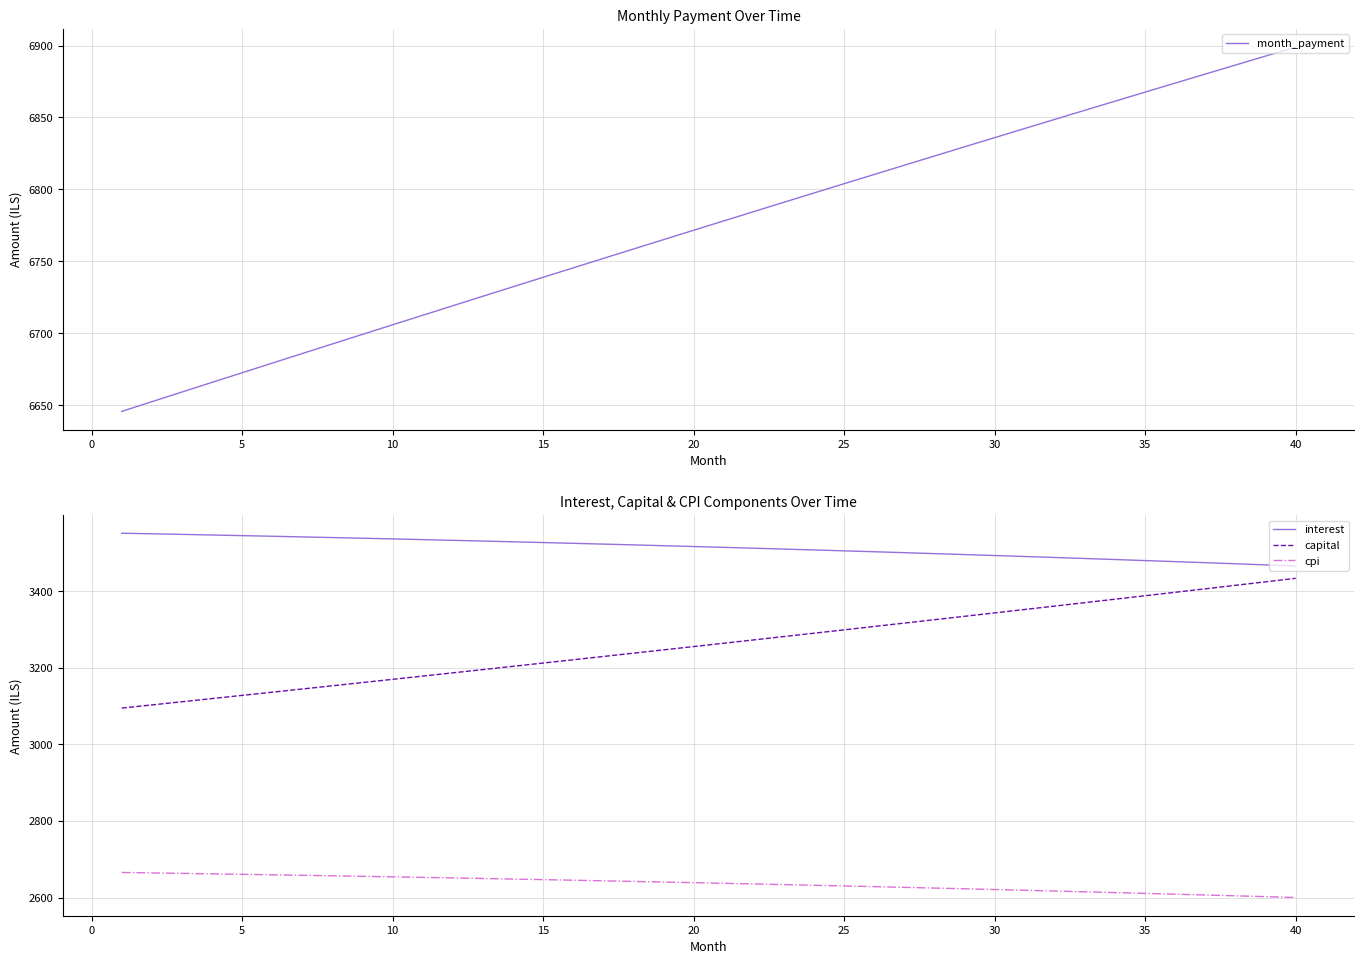

The value of capital at 5 is 1057.8. True or false?

False